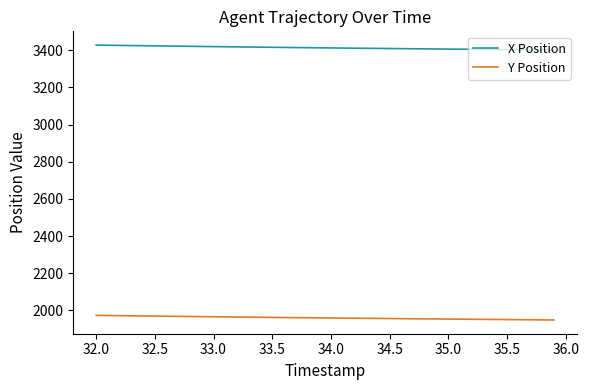

Which series has the largest total across all categories?

X Position